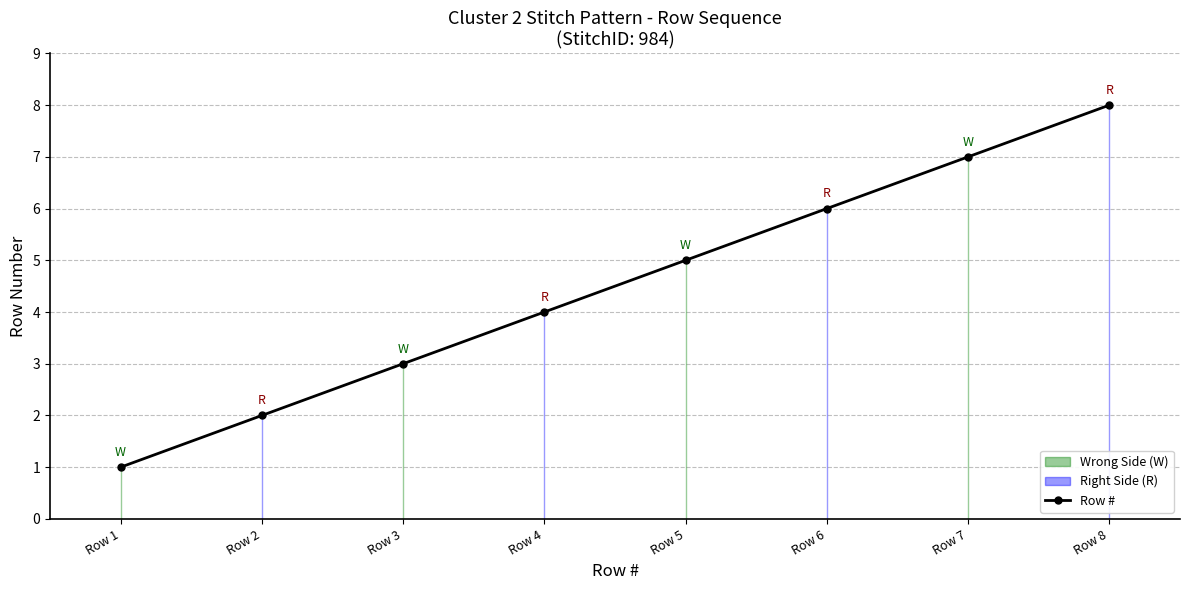

Reading left to right, what are all the values shown in this chart?

Row 1=1	Row 2=2	Row 3=3	Row 4=4	Row 5=5	Row 6=6	Row 7=7	Row 8=8